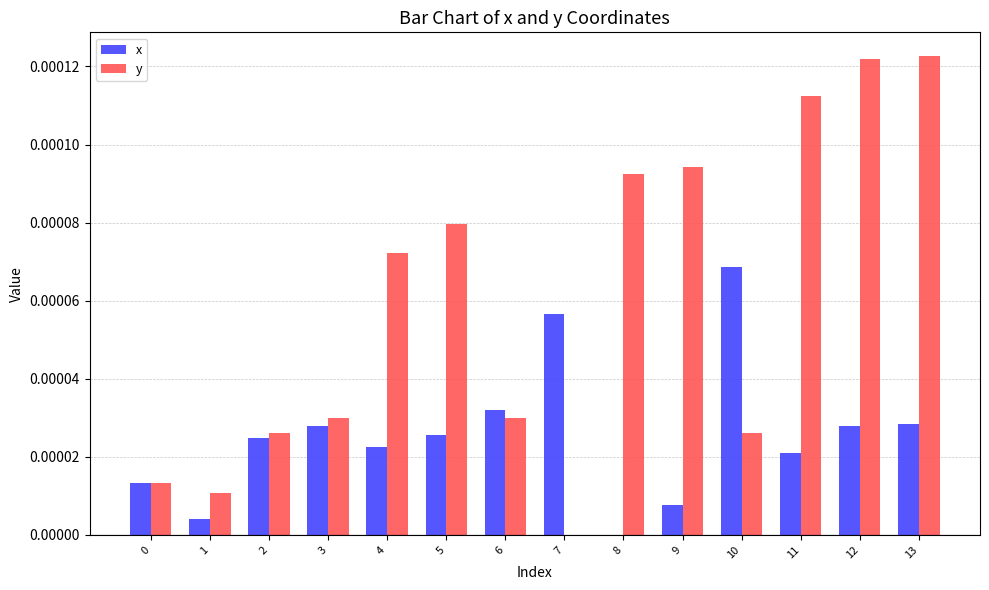

How many distinct data groups are displayed?

2